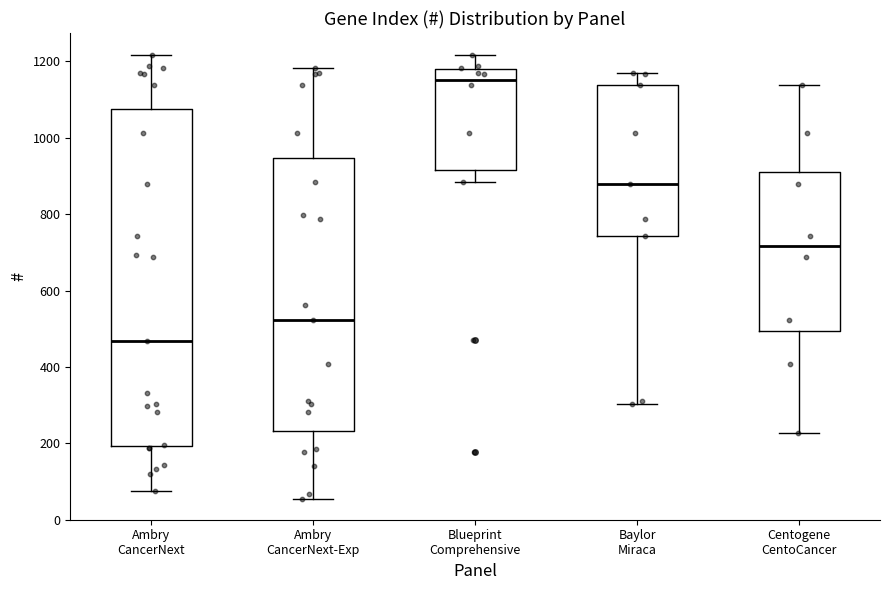

Where does the upper whisker of the box for Ambry CancerNext end on the y-axis? The values are not printed on the chart, so give them approximately, as read against the axis.

1220